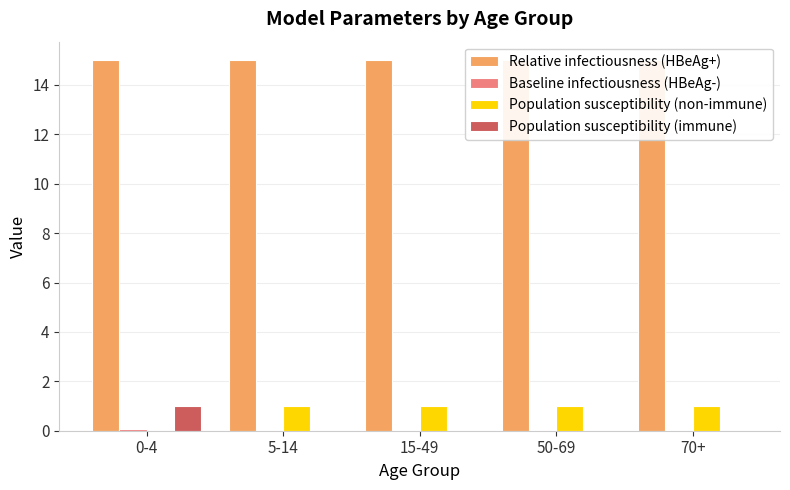

Does the chart contain stacked bars?

No